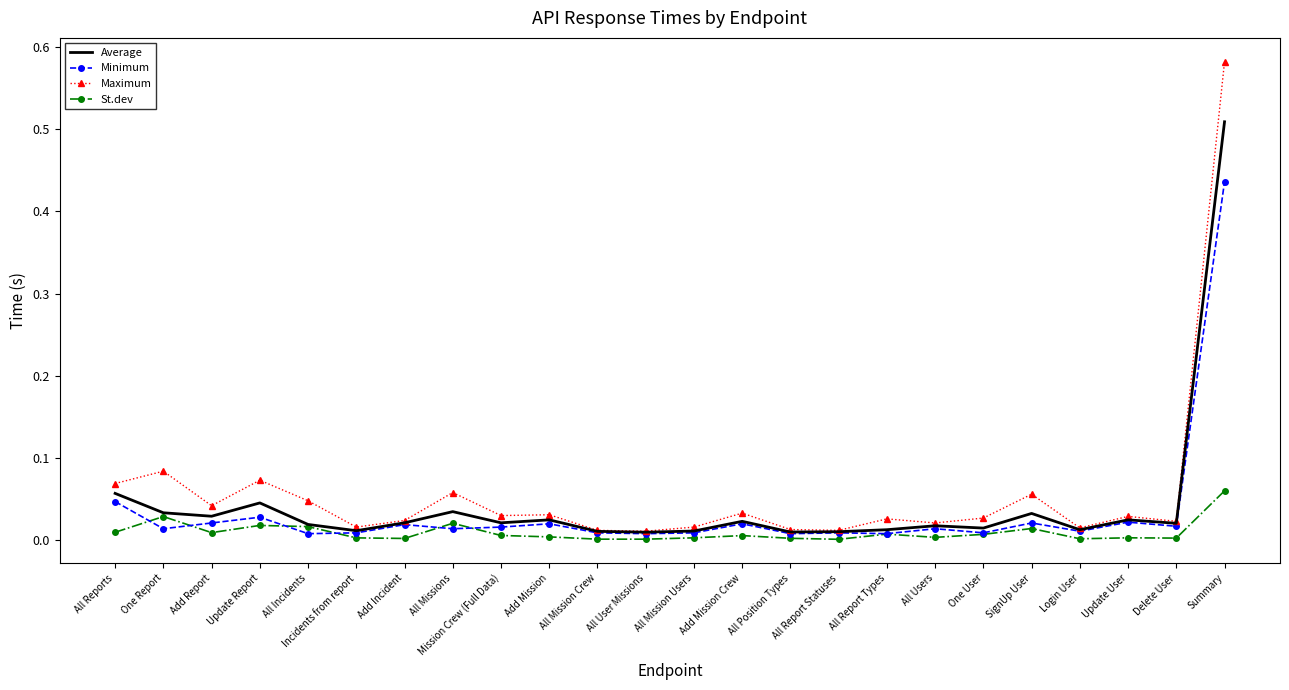

At which category is the sum across all series the highest?

Summary